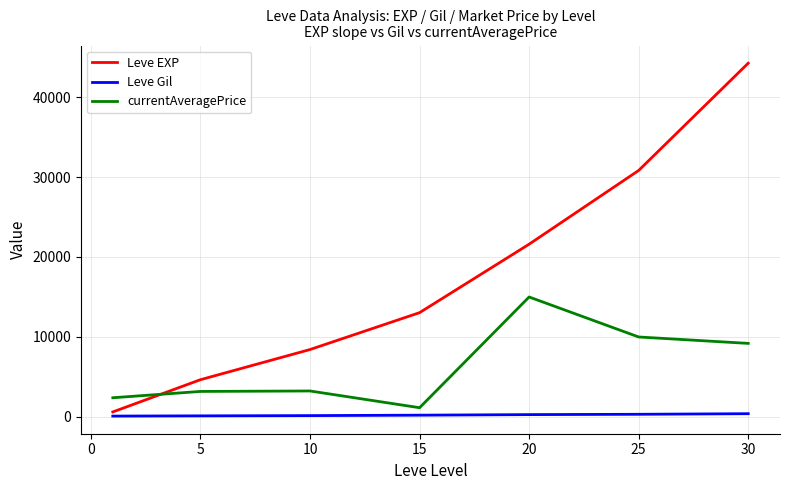

Which series has the widest spread of values?

Leve EXP